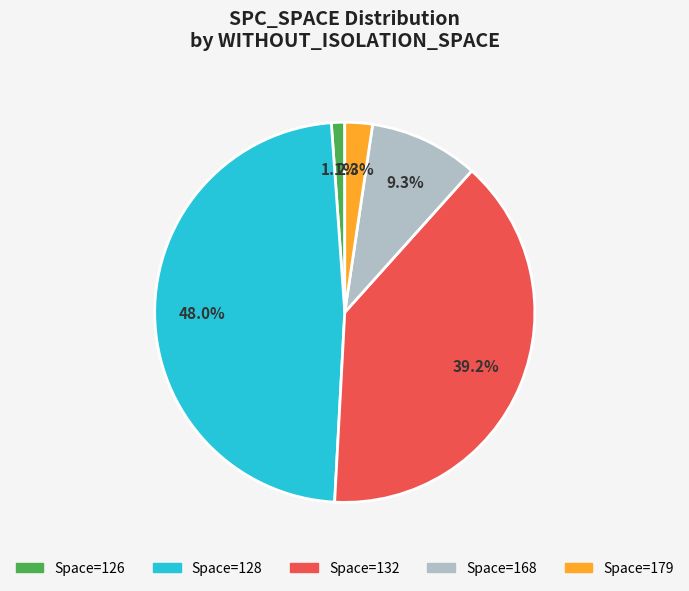

Is there a majority slice in this chart?

No